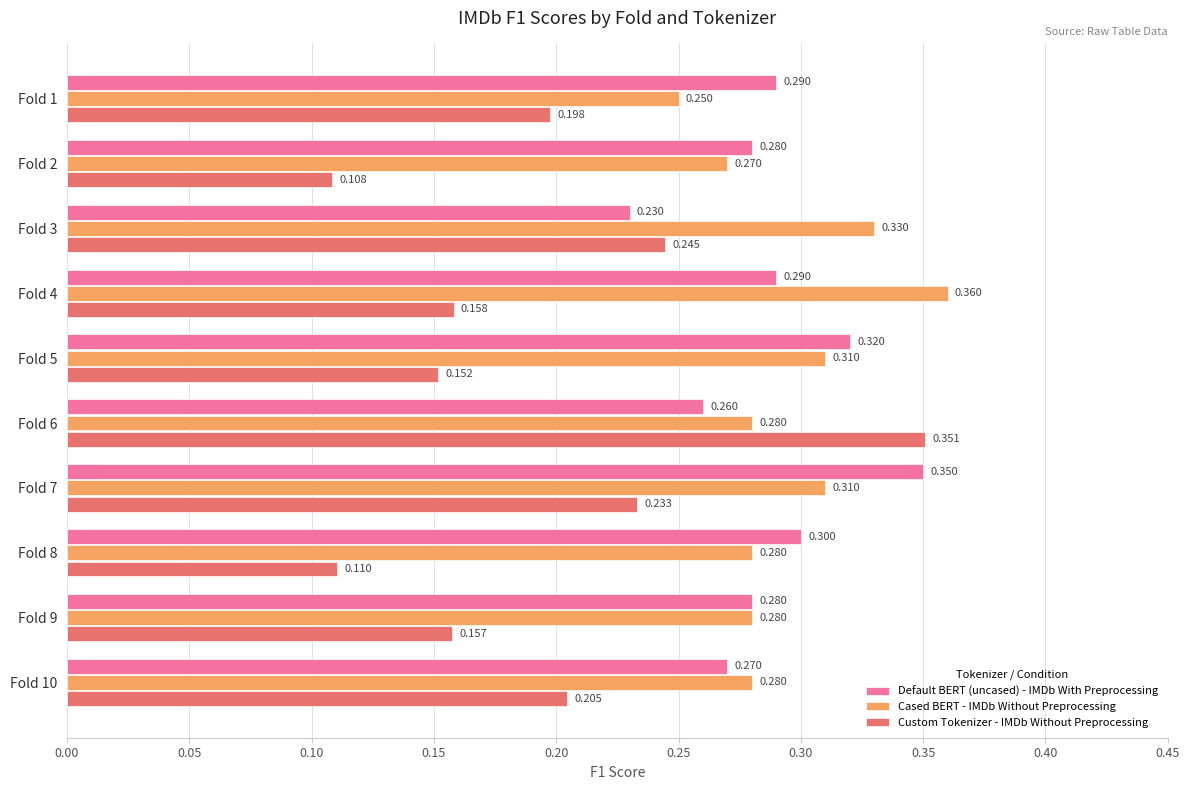

Which series changed the most between Fold 4 and Fold 10?

Cased BERT - IMDb Without Preprocessing